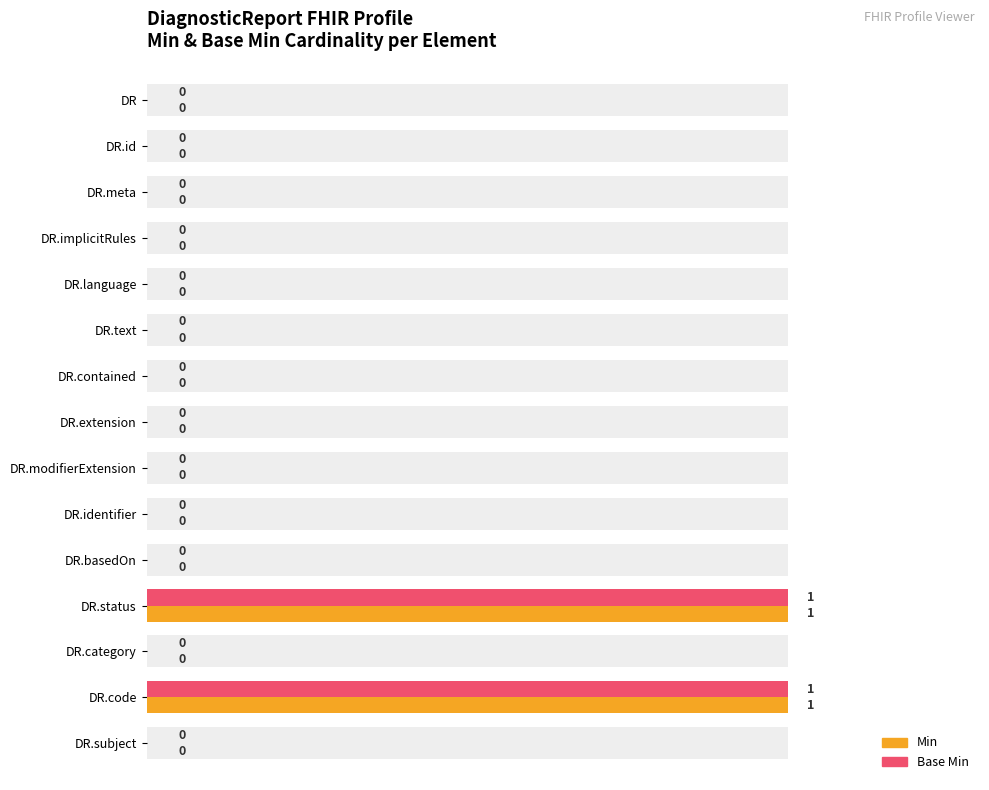

Is the value of Min at DR.id greater than the value of Base Min at DR.text?

No